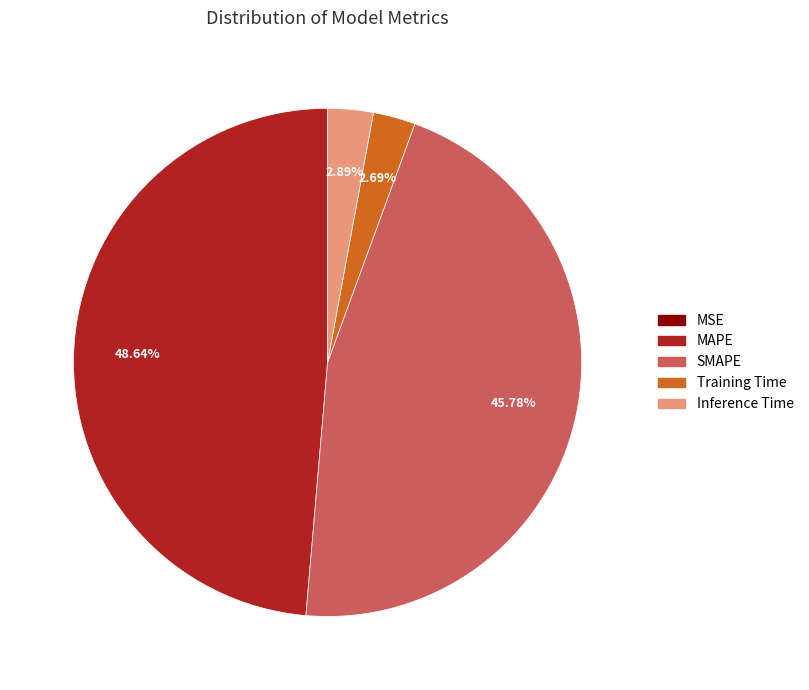

To the nearest percent, what is the average slice percentage?

20%